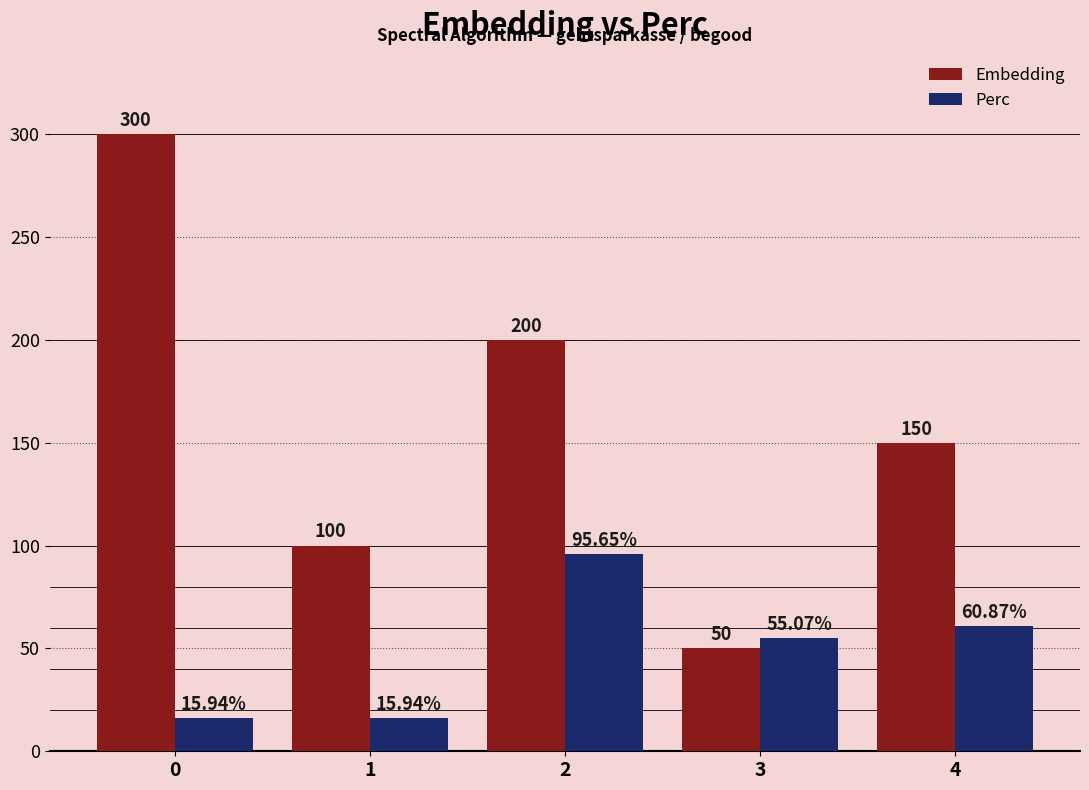

At 3, list the series in order from smallest to largest.

Embedding, Perc